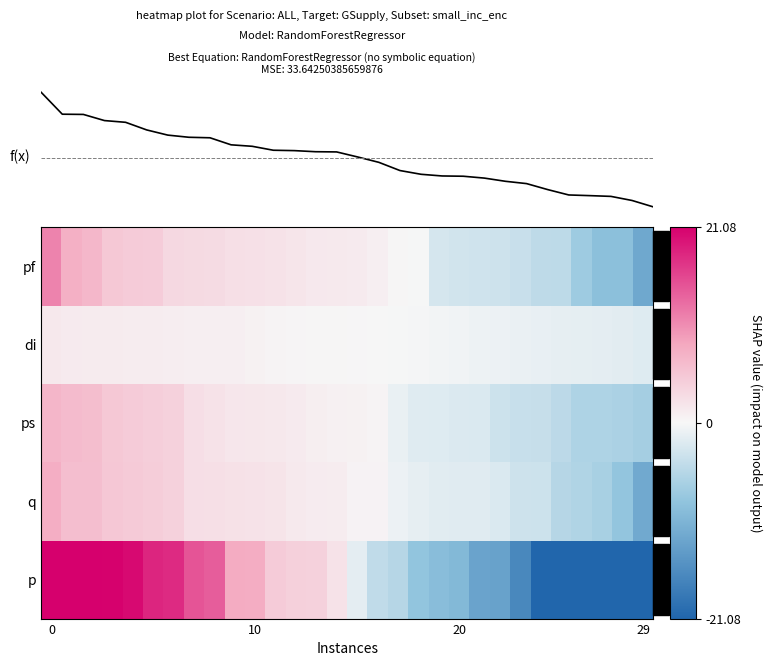

How many distinct data groups are displayed?

5